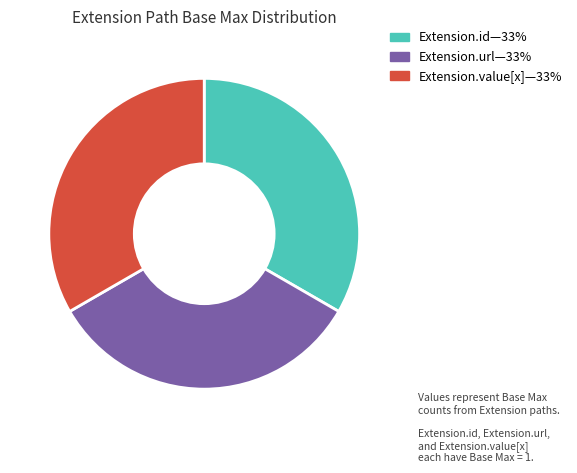

Is there any slice that represents more than half of the pie?

No